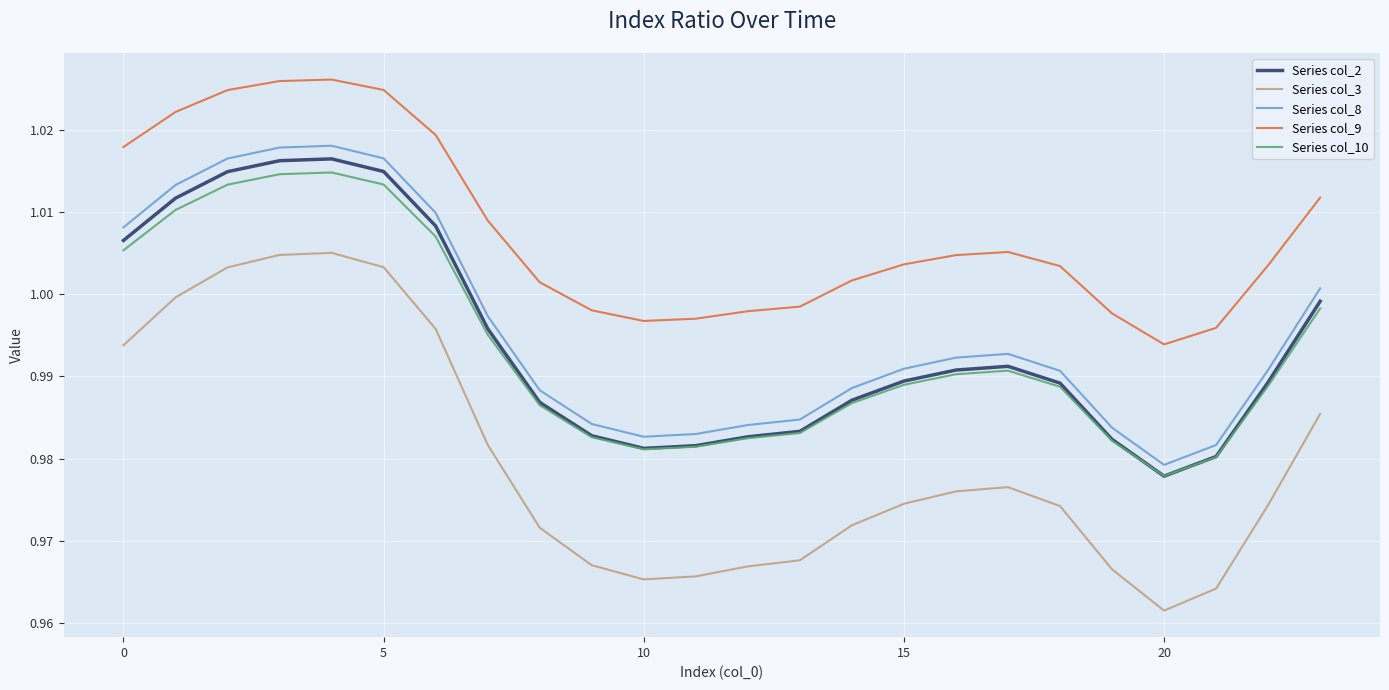

True or false: Series col_2 and Series col_9 intersect in this chart.

False